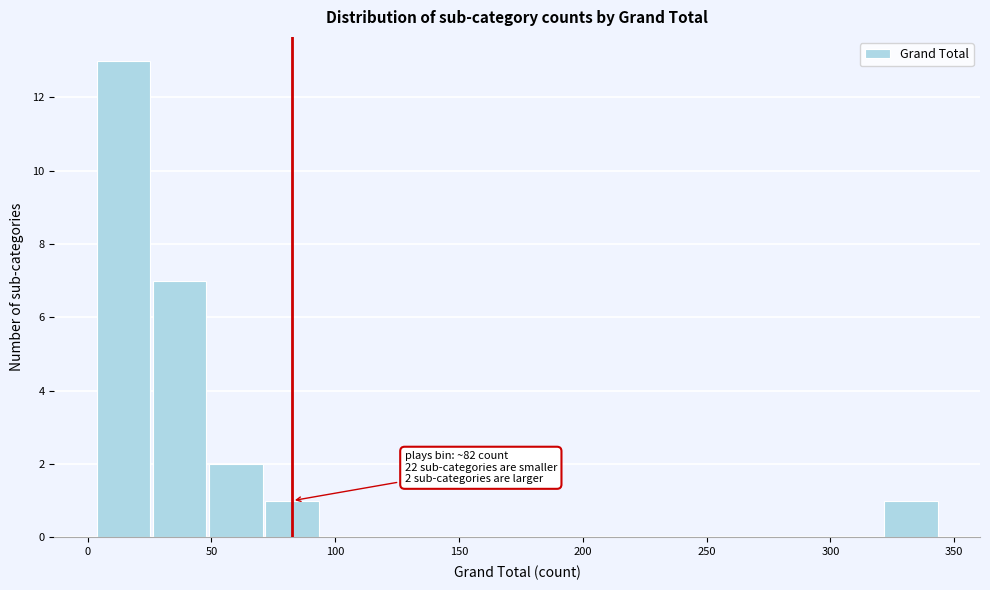

Over which range of the x-axis is the bar tallest?

5 to 25